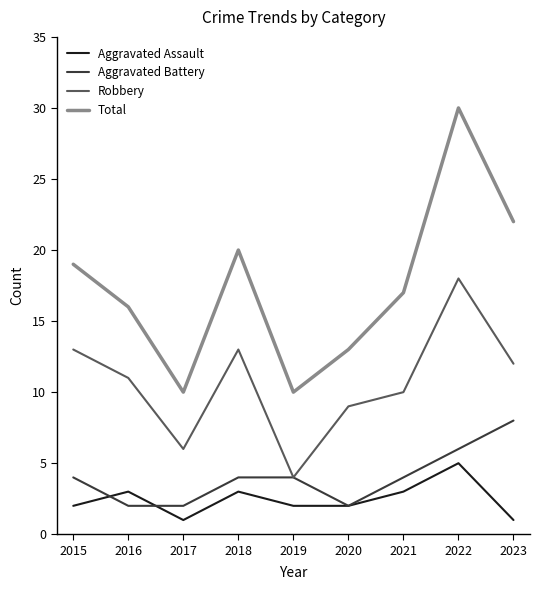

Which series has the largest total across all categories?

Total